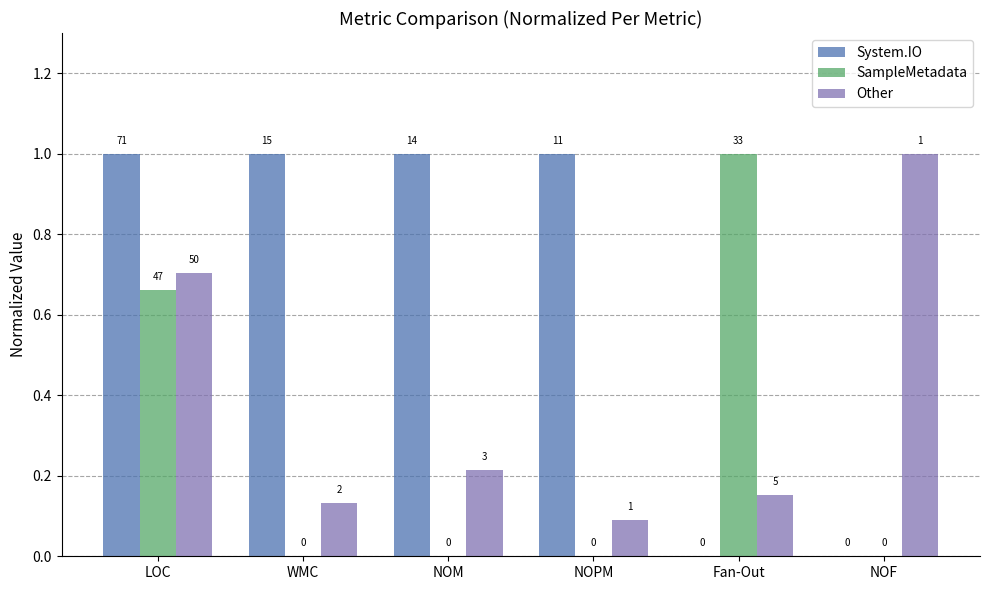

Is it true that SampleMetadata equals -0.6 at WMC?

False